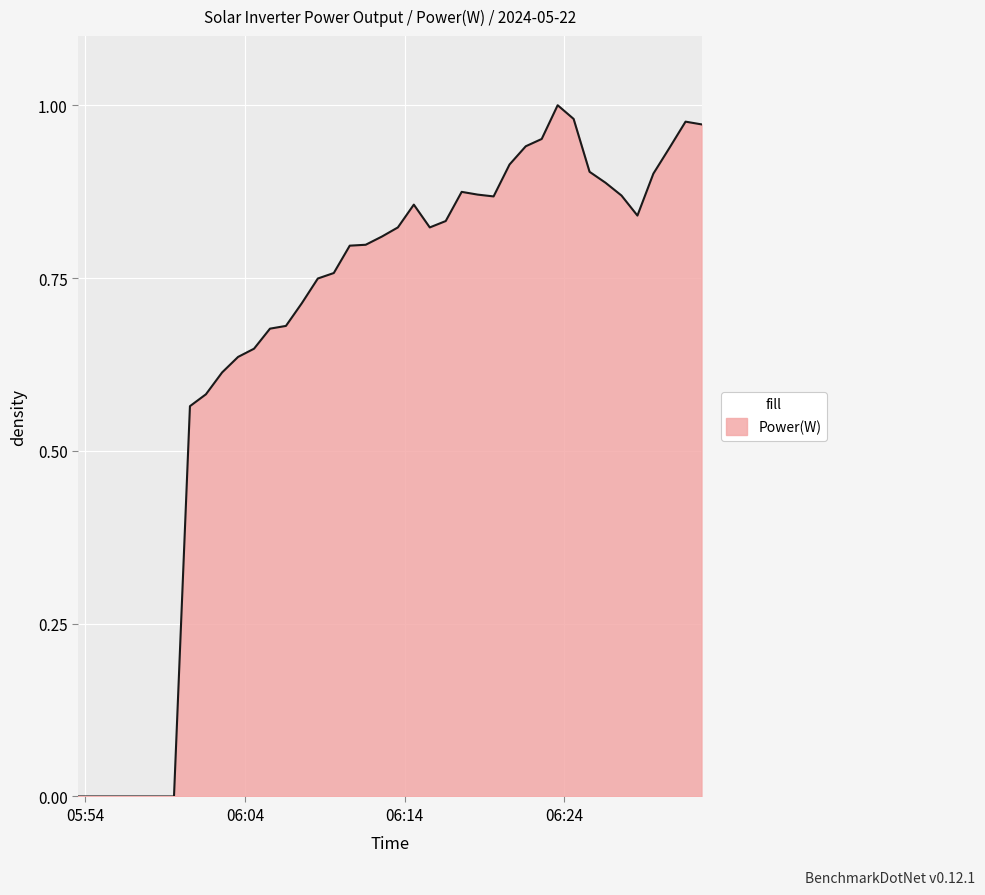

How many lines are shown in the chart?

1